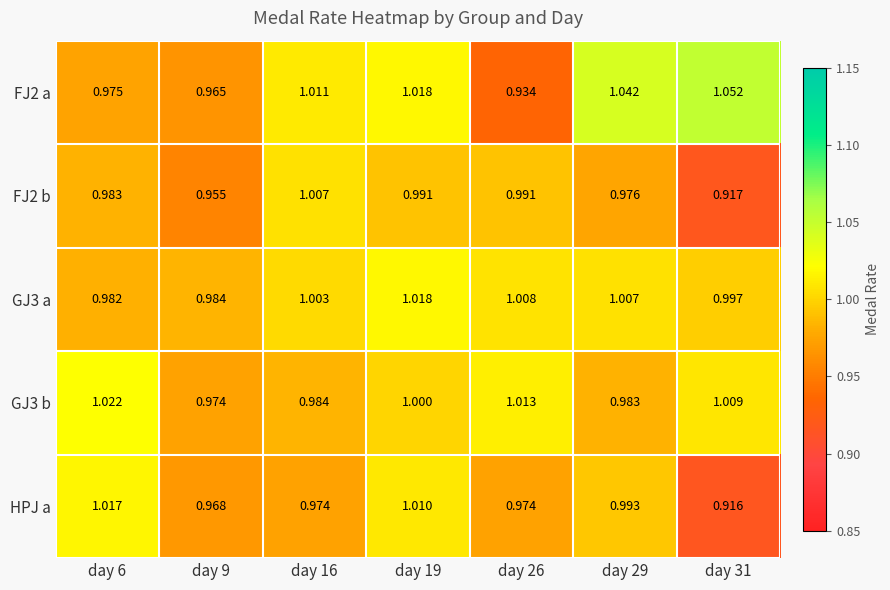

Is the value of HPJ a at day 26 greater than the value of FJ2 b at day 6?

No